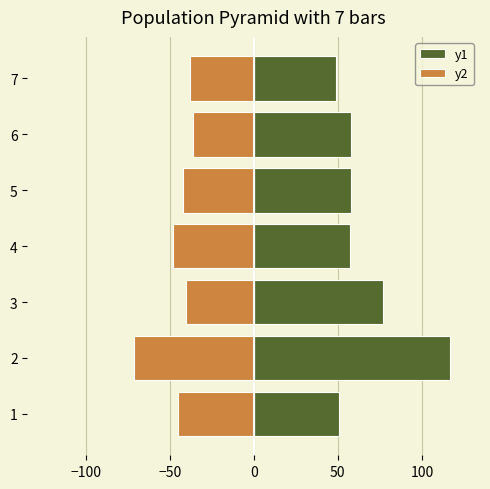

List the series in order of their overall mean, highest first.

y1, y2